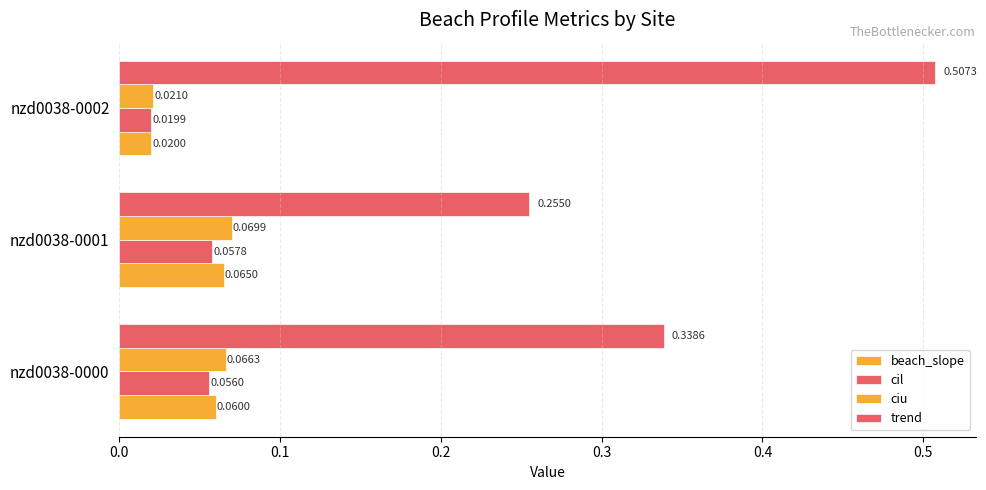

Count the cil values in the range 0 to 1.

3